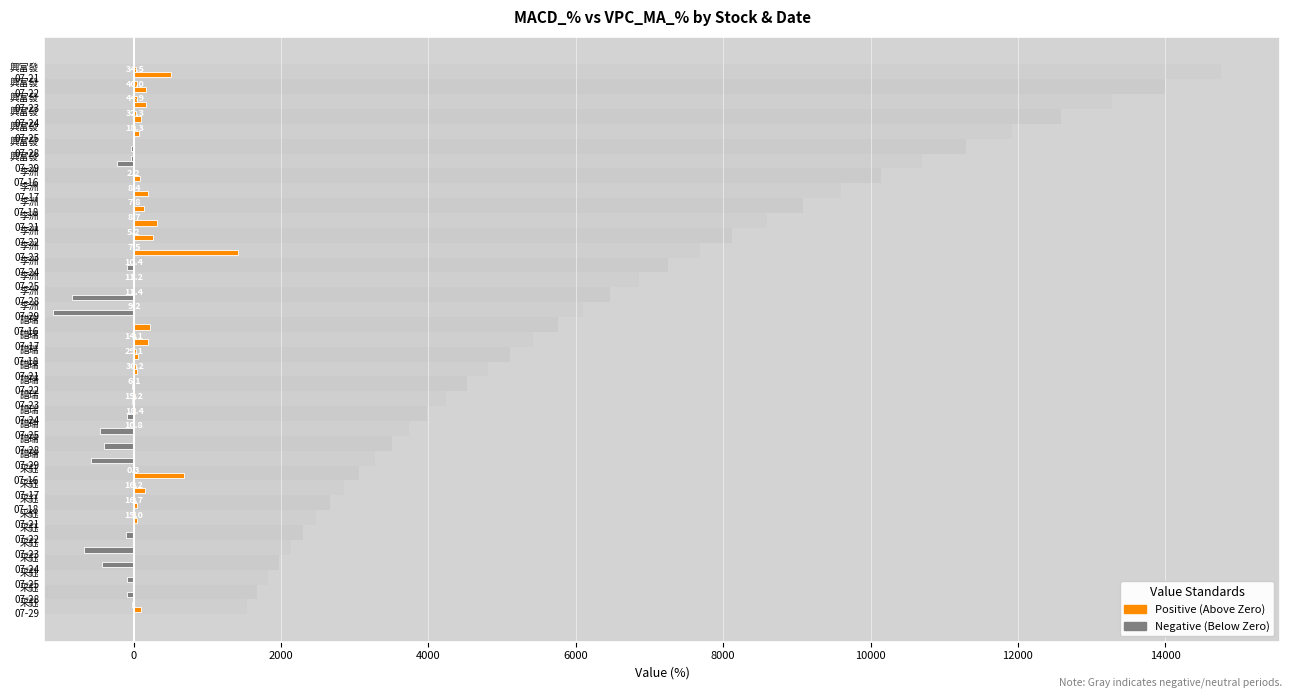

How many bars are there in total?

74